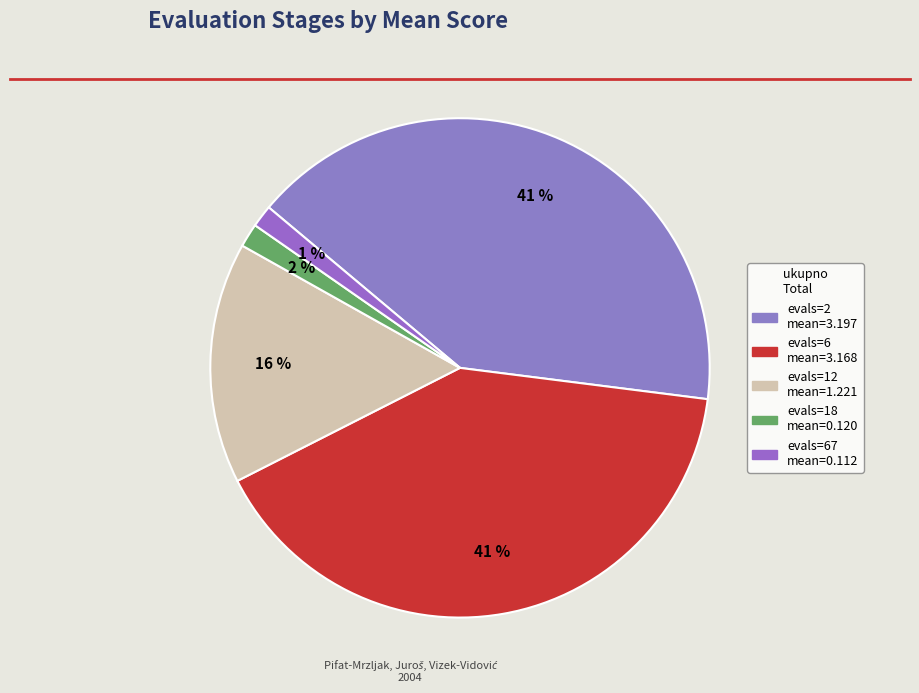

Which category has the biggest portion of the pie?

evals=2